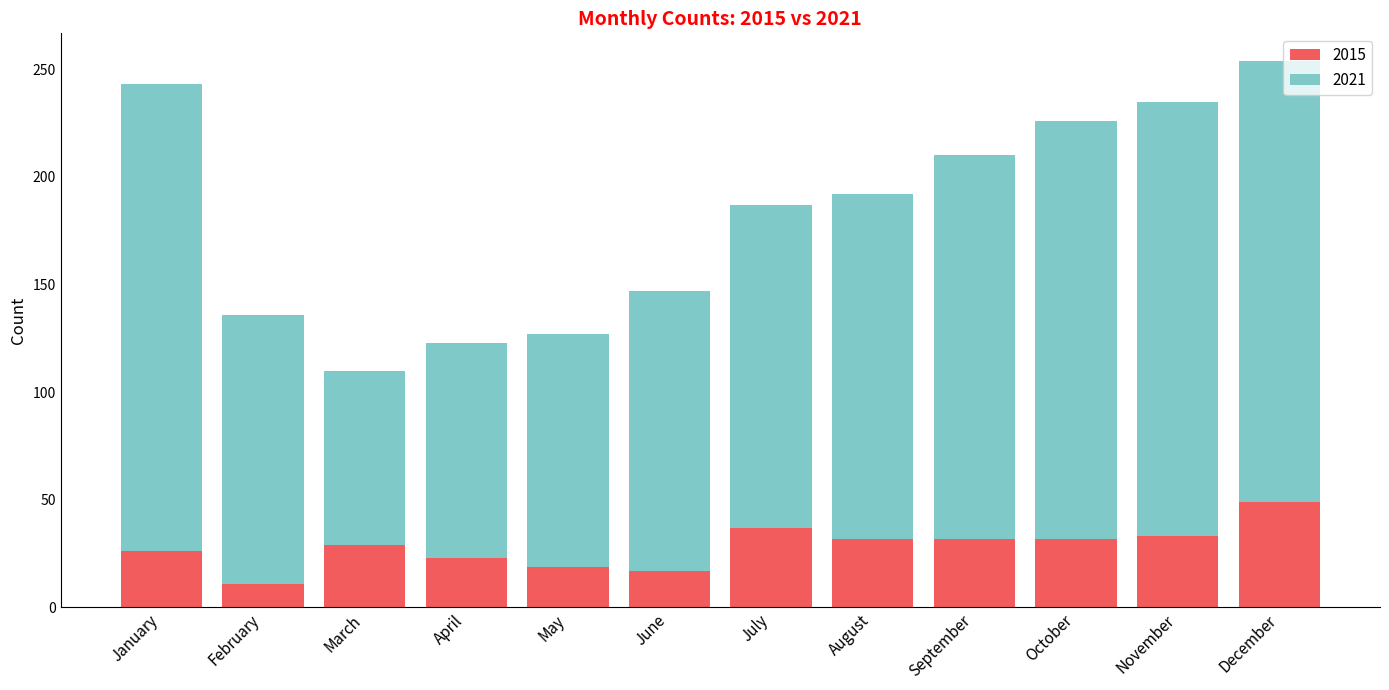

What is the lowest value of the 2015 series?

11